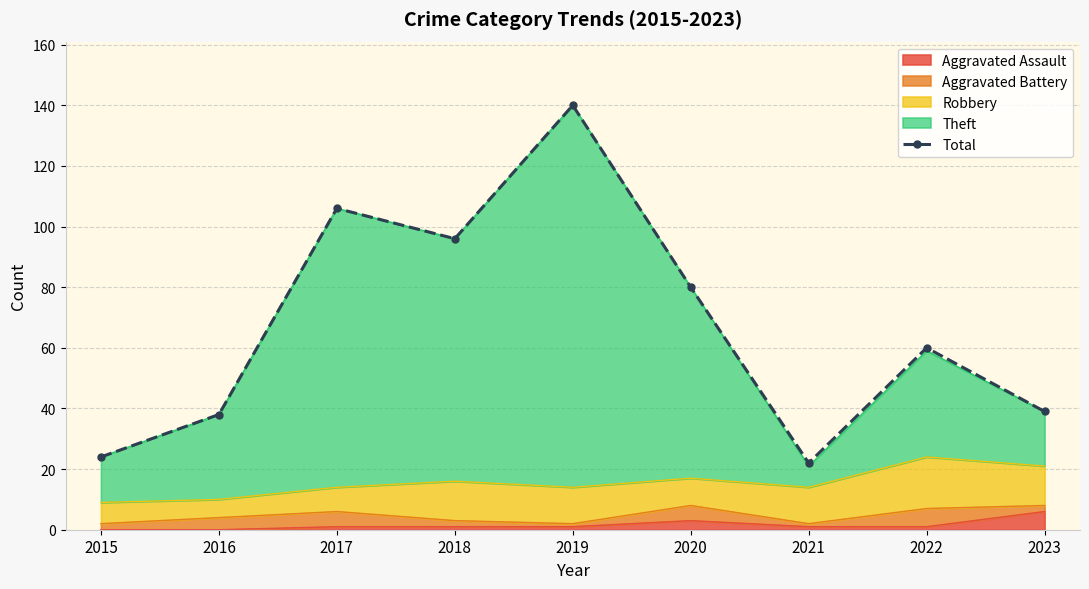

Reading left to right, list all the values displayed in this chart.

2015=24	2016=38	2017=106	2018=96	2019=140	2020=80	2021=22	2022=60	2023=39